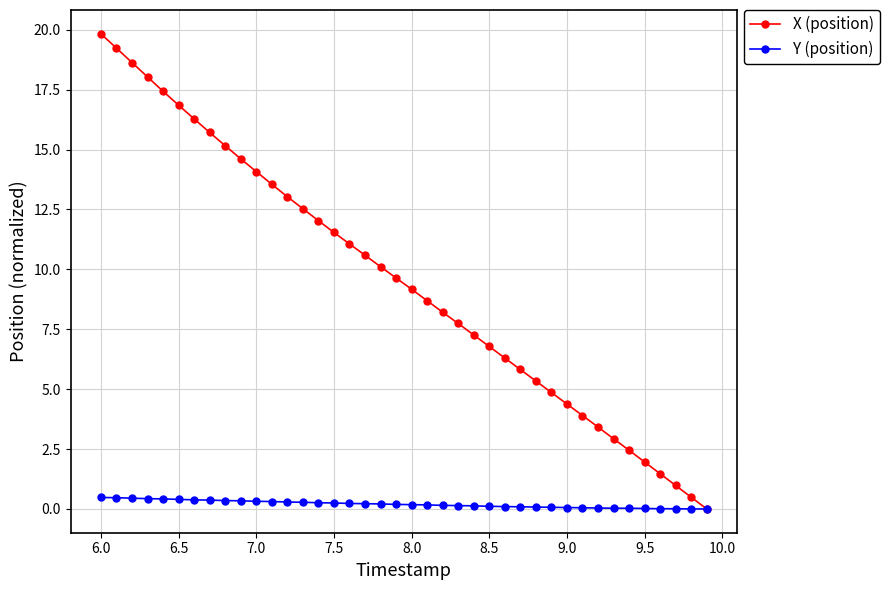

True or false: X (position) has more than 0 interior local peaks.

False